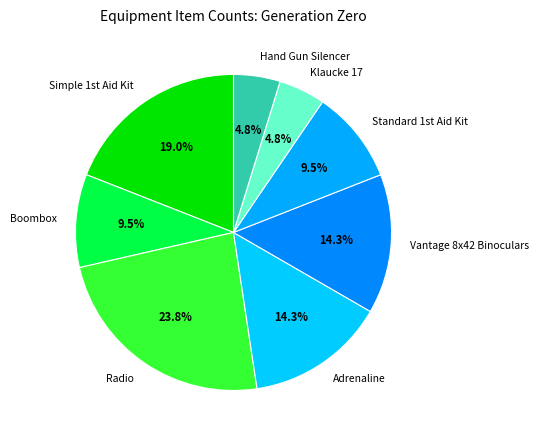

What is the total percentage of Radio and Hand Gun Silencer?

28.6%